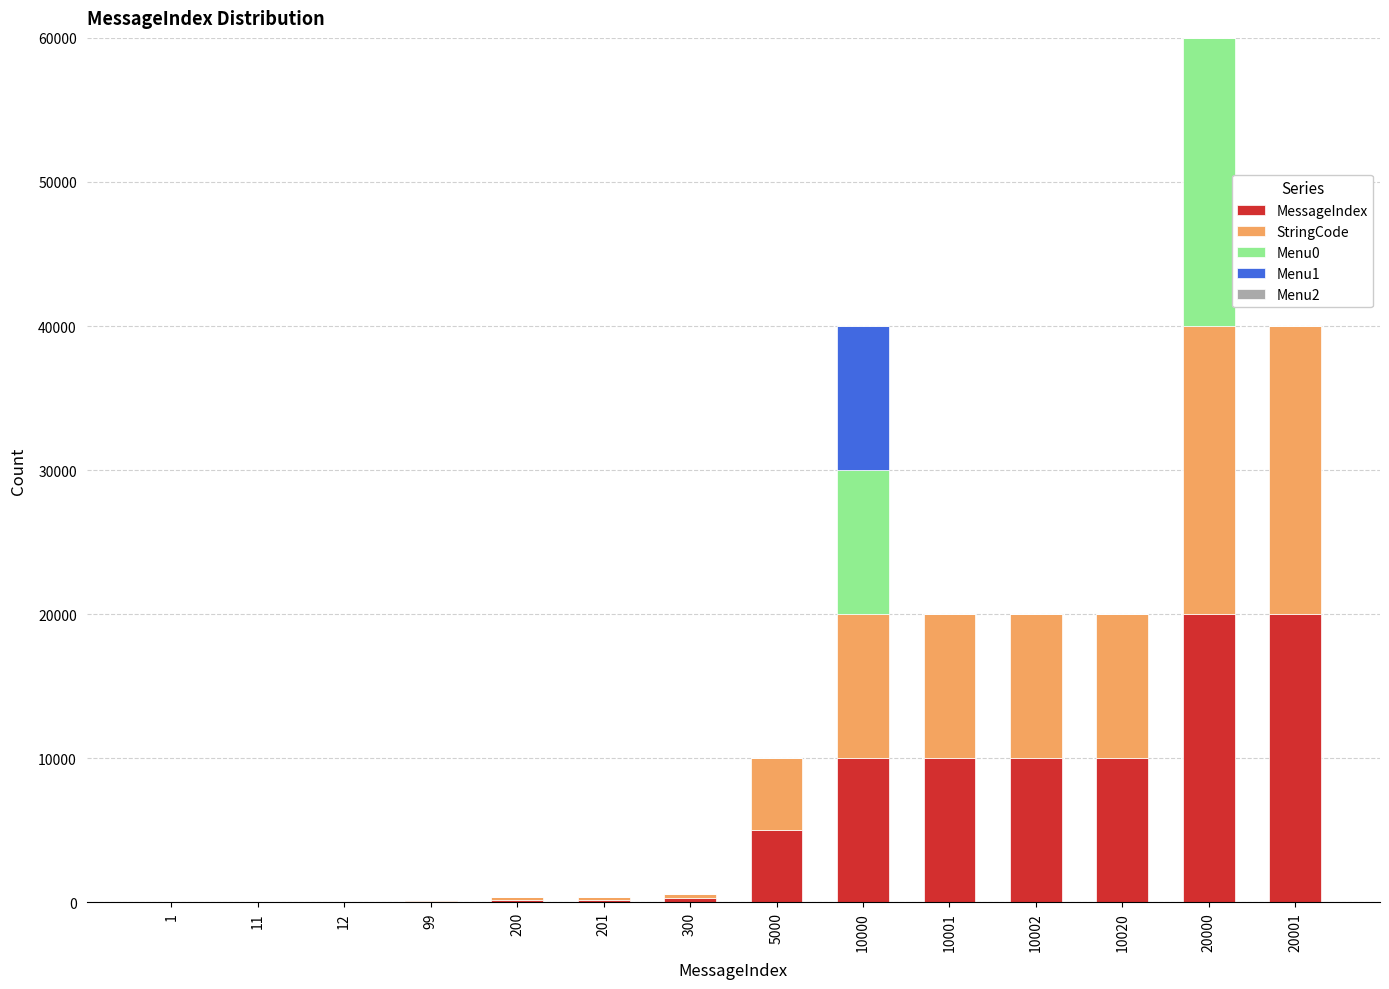

Are the bars grouped side by side (vs. stacked)?

No